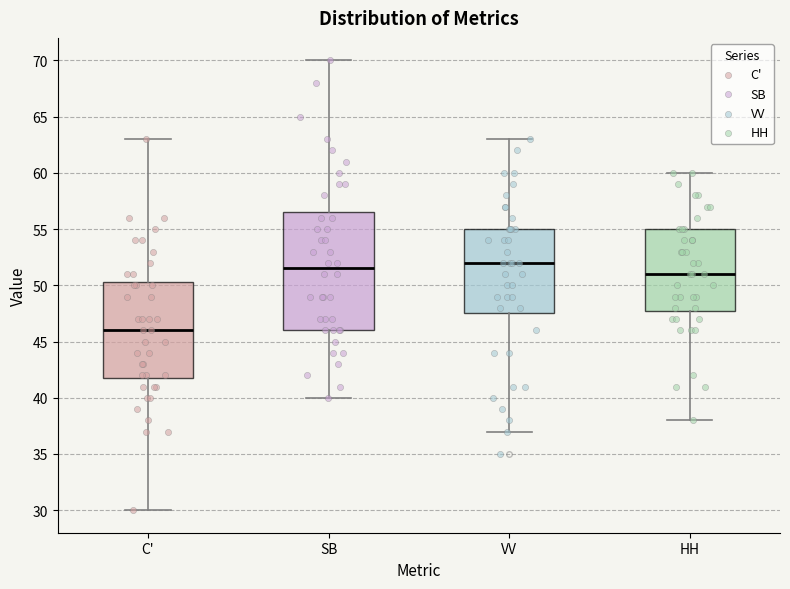

Reading left to right, read every box against the y-axis: the position of its median line, the range the box covers, and the ends of its whiskers. The values are not printed on the chart, so give them approximately, as read against the axis.

C': median 46.0, box 42.0 to 50.5, whiskers 30.0 to 63.0
SB: median 51.5, box 46.0 to 56.5, whiskers 40.0 to 70.0
VV: median 52.0, box 47.5 to 55.0, whiskers 37.0 to 63.0
HH: median 51.0, box 48.0 to 55.0, whiskers 38.0 to 60.0